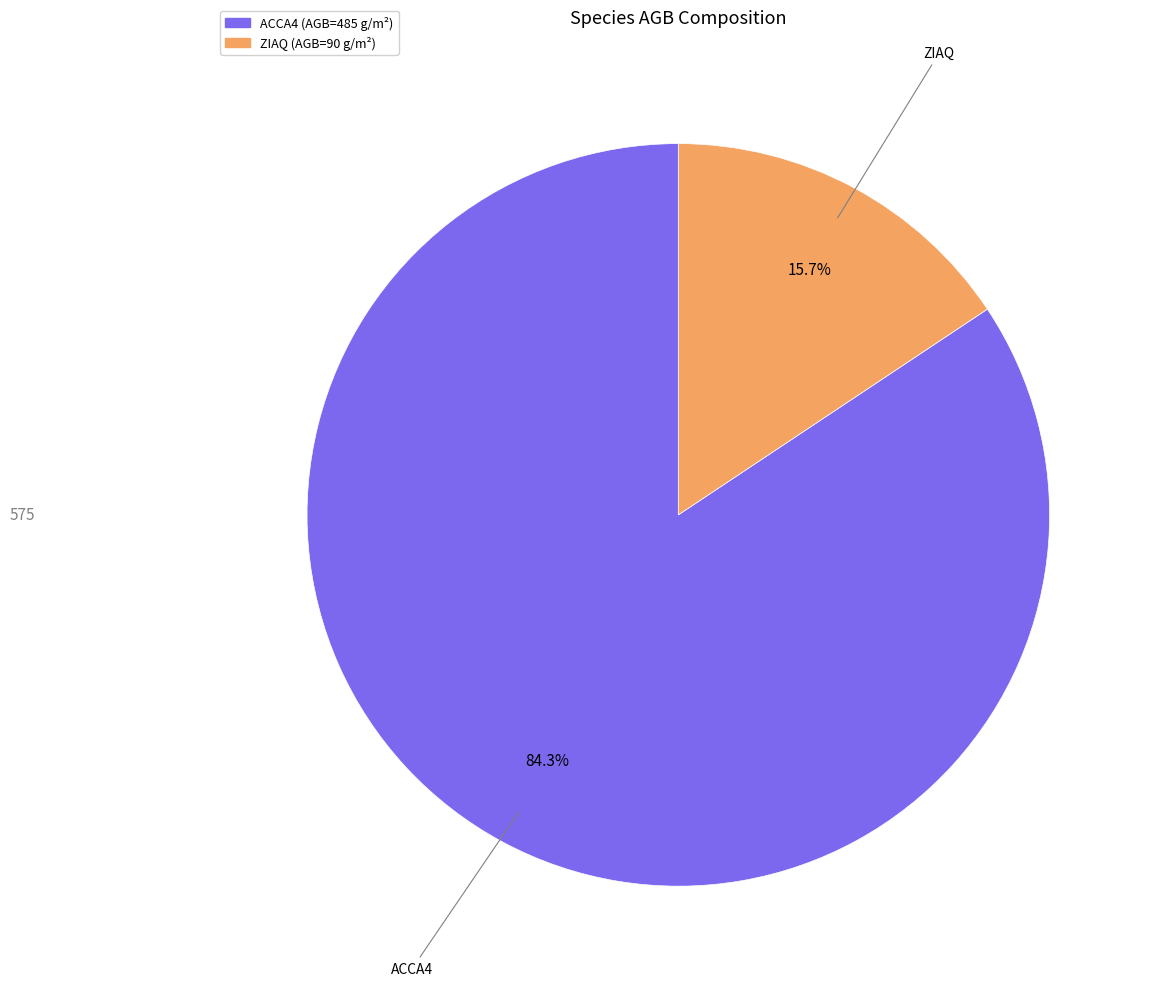

How many slices are in this pie chart?

2